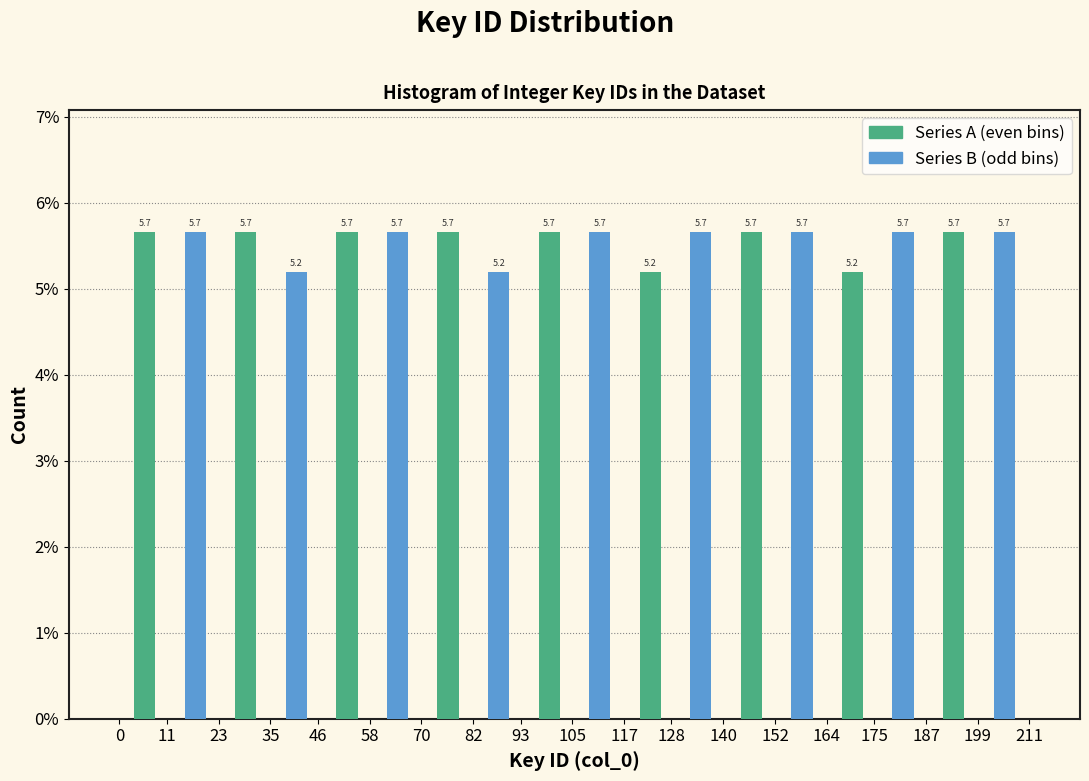

Reading left to right, transcribe all the data shown in this chart.

Series A: 5.7	5.7	5.7	5.7	5.7	5.2	5.7	5.2	5.7
Series B: 5.7	5.2	5.7	5.2	5.7	5.7	5.7	5.7	5.7